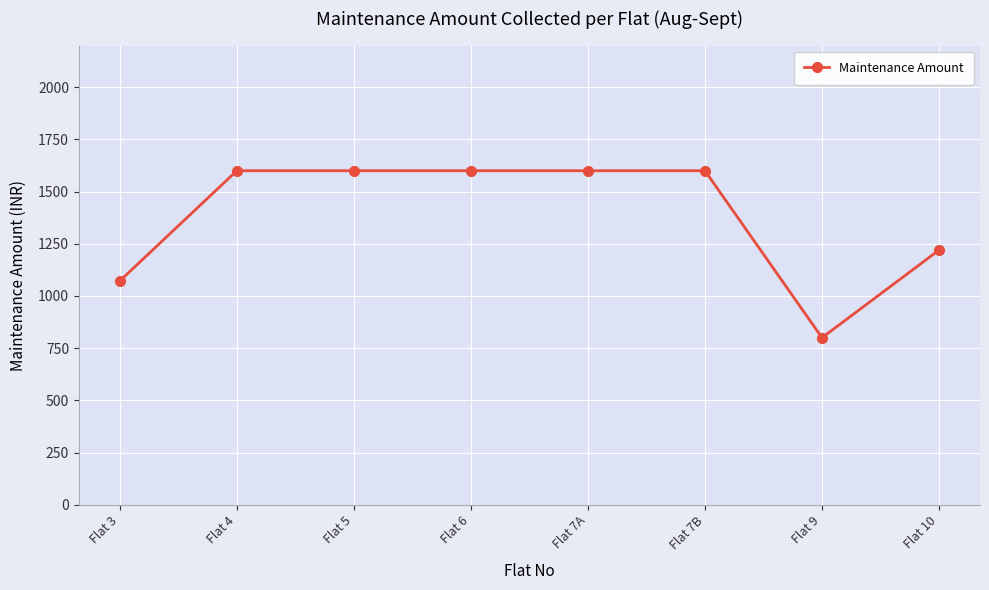

True or false: the data shows 1733 at Flat 3.

False